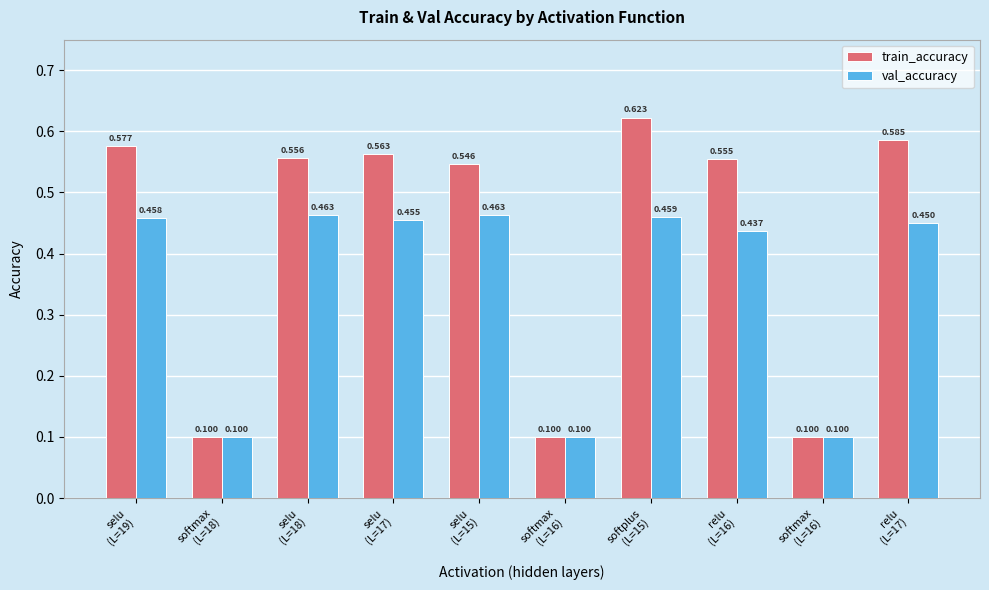

What are all the series names shown in the legend?

train_accuracy, val_accuracy